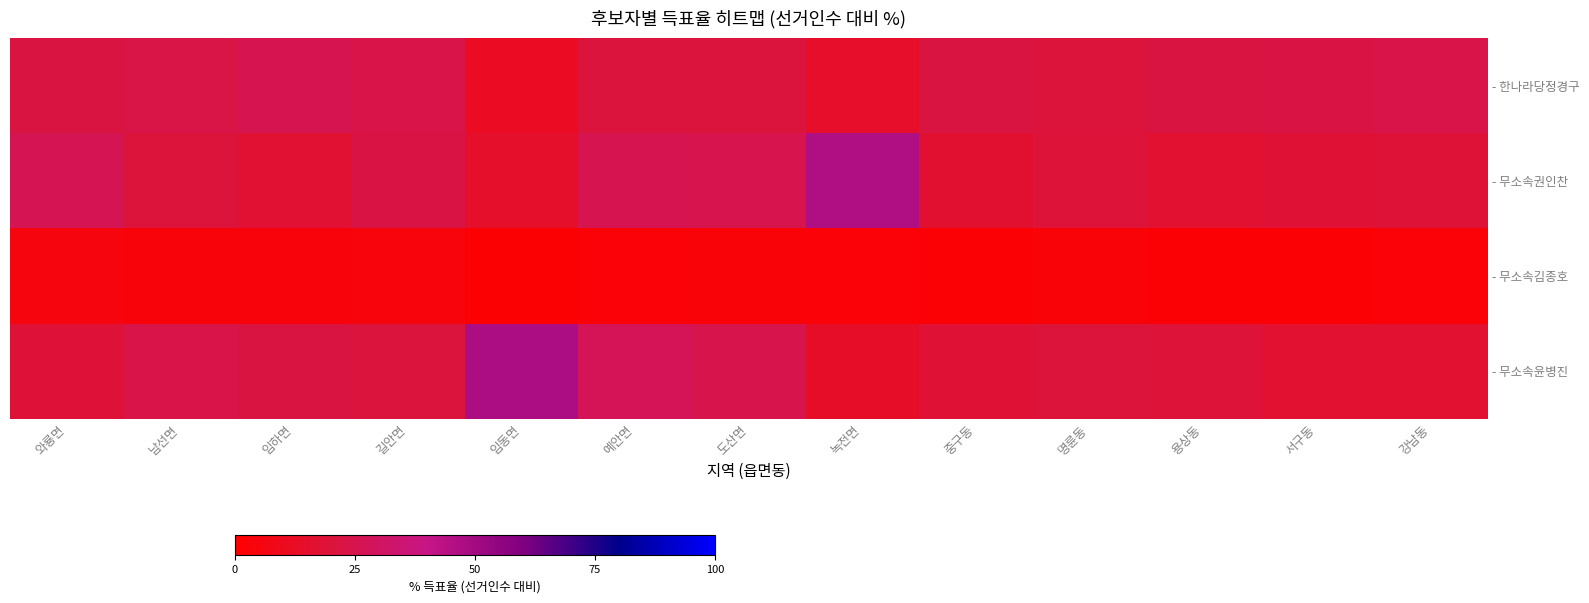

What is the greatest value displayed?

47.2